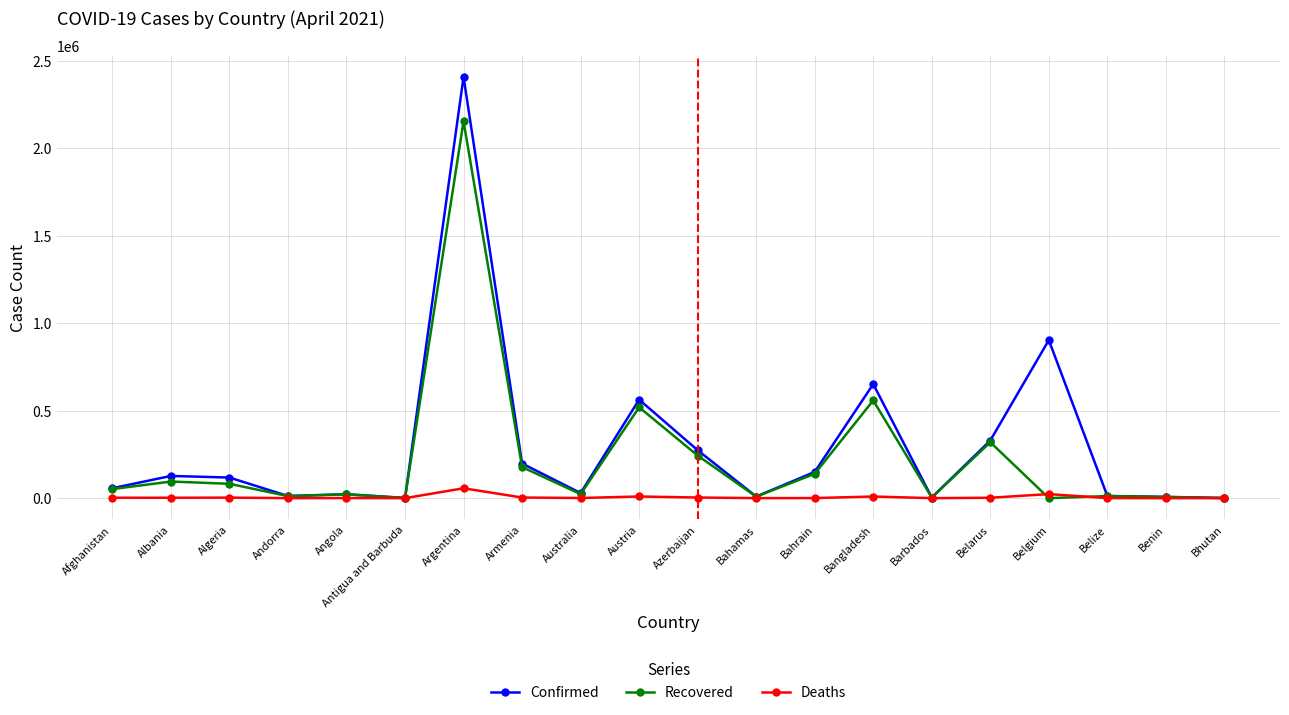

What is the label of the 12th point from the left?

Bahamas